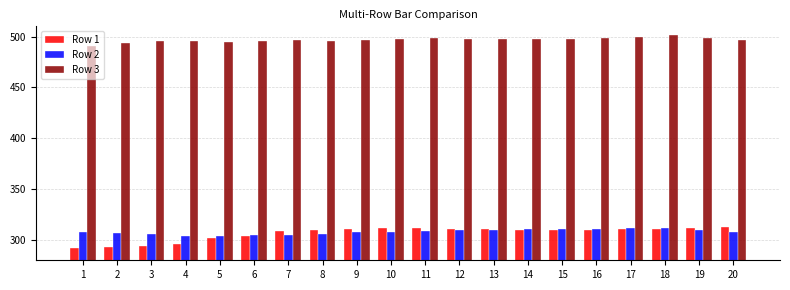

How many series are shown in this chart?

3